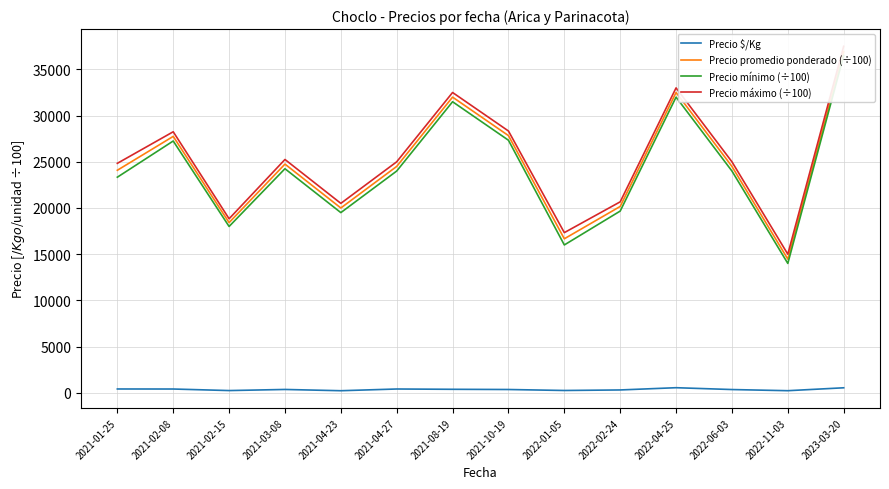

Rank the series at 2021-03-08 from highest to lowest value.

Precio máximo (÷100), Precio promedio ponderado (÷100), Precio mínimo (÷100), Precio $/Kg